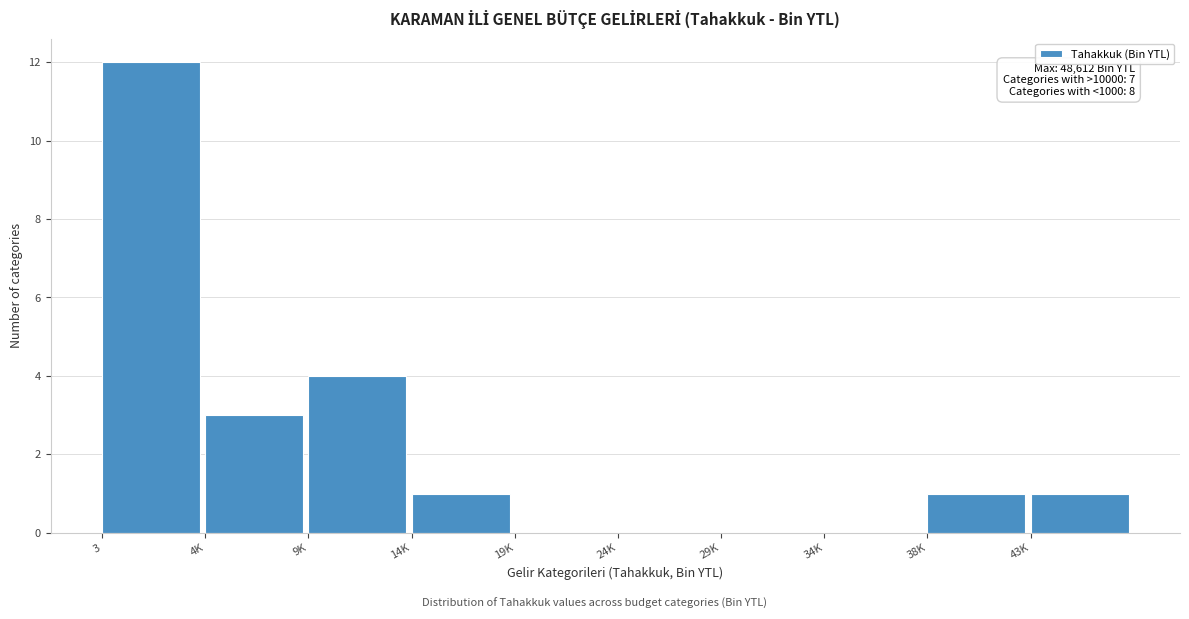

Reading left to right, list all the values displayed in this chart.

3=12	4K=3	9K=4	14K=1	19K=0	24K=0	29K=0	34K=0	38K=1	43K=1